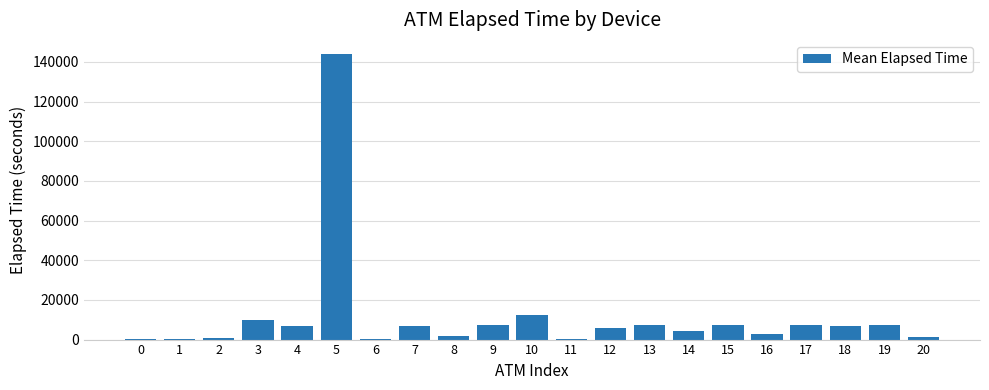

Does the chart contain stacked bars?

No